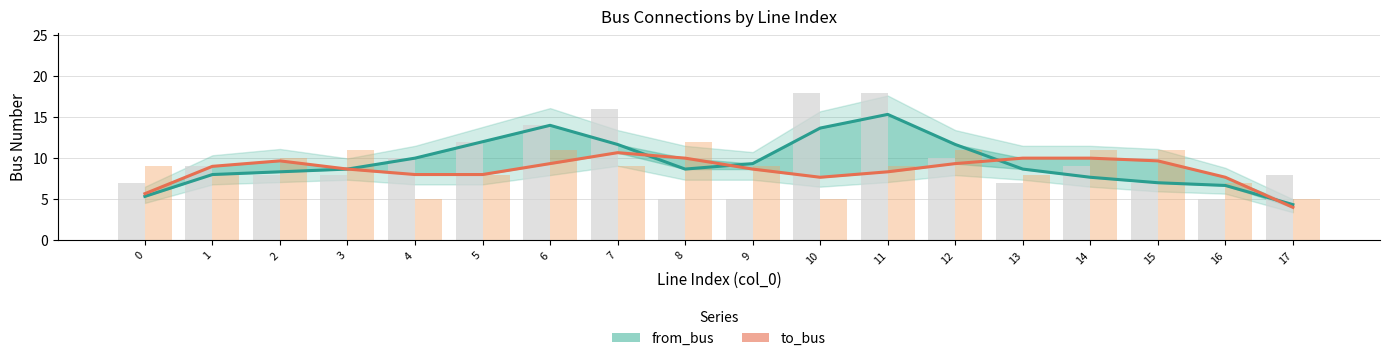

At which label does to_bus (raw) reach its minimum?

4